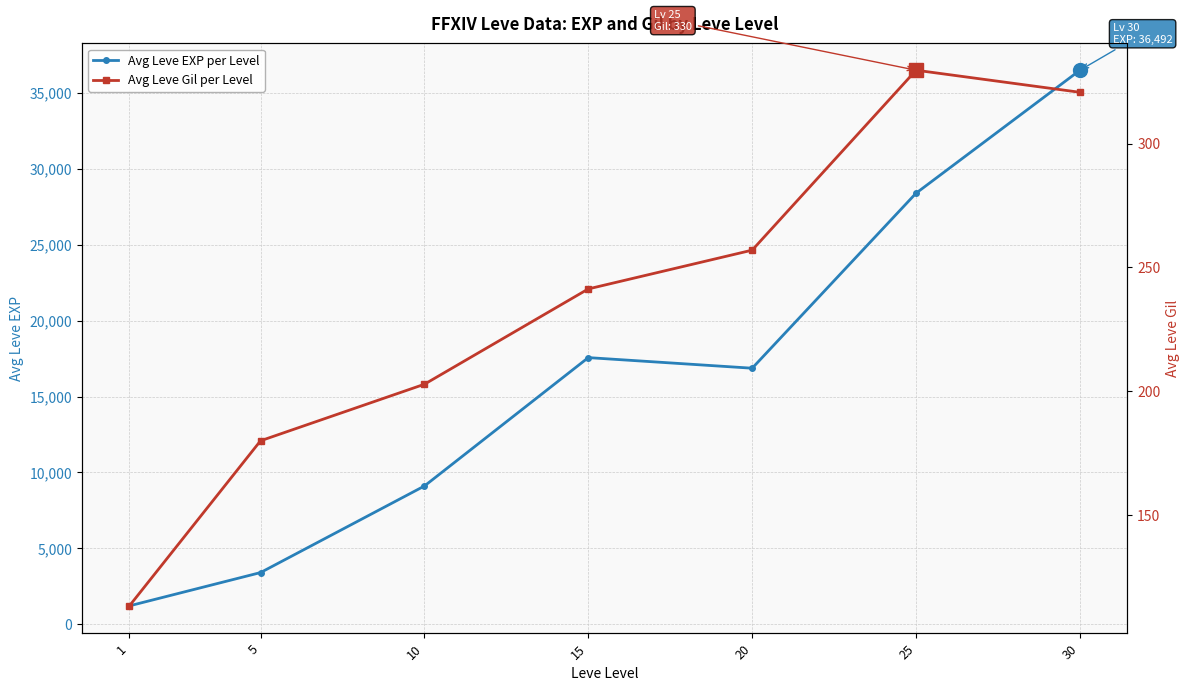

What is the difference between the highest and lowest values at 20?

16608.0